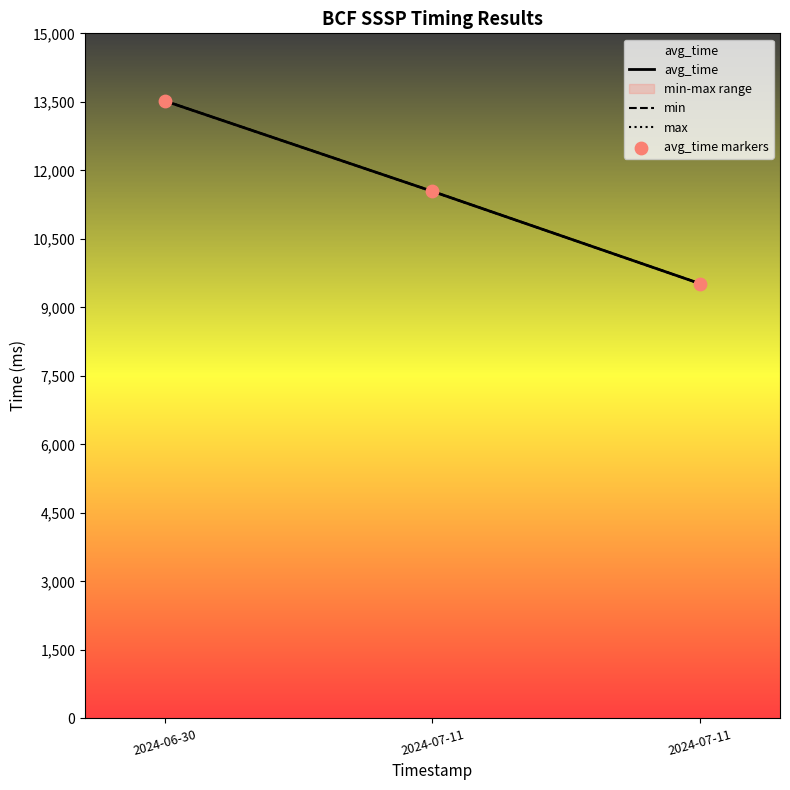

At how many categories does at least one series exceed 12015?

1